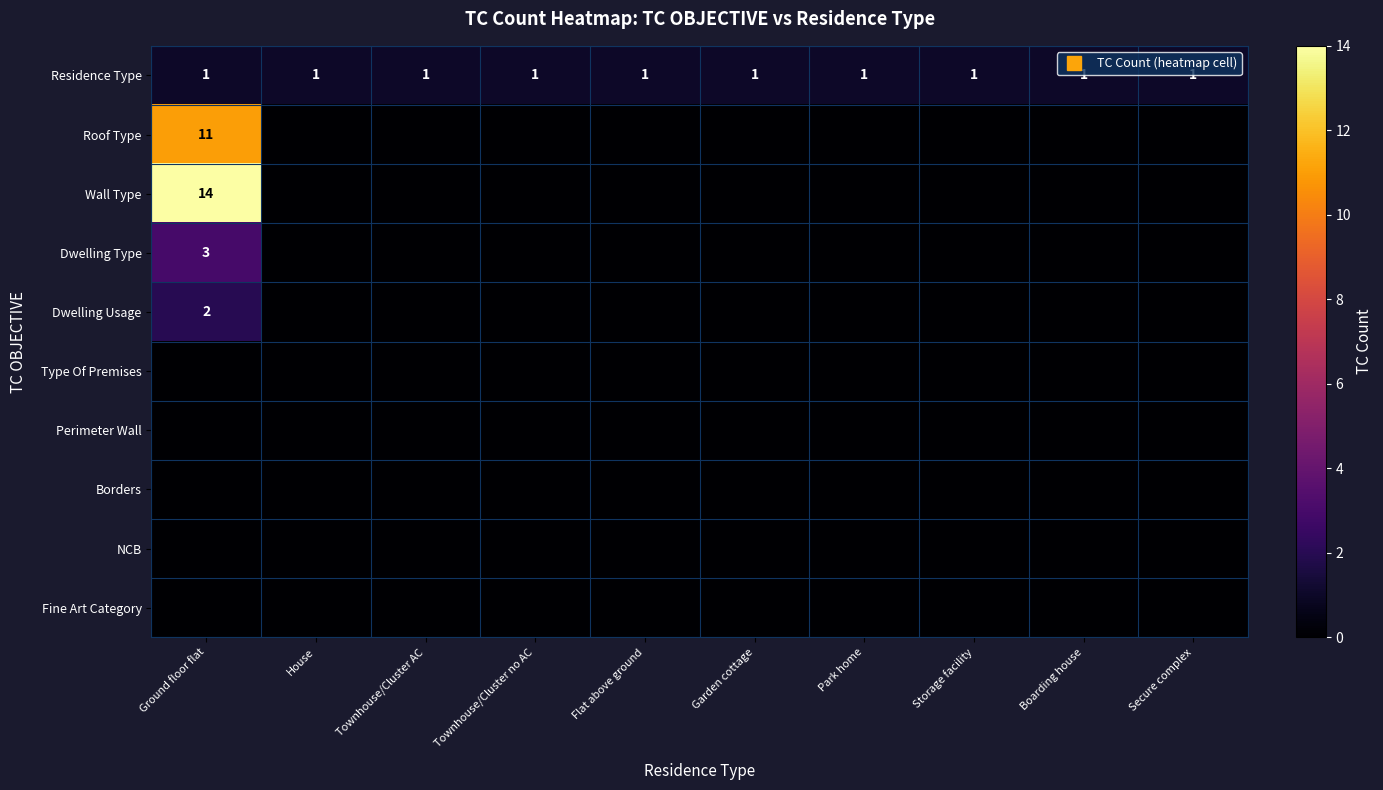

How many data points in Roof Type are above 0?

1